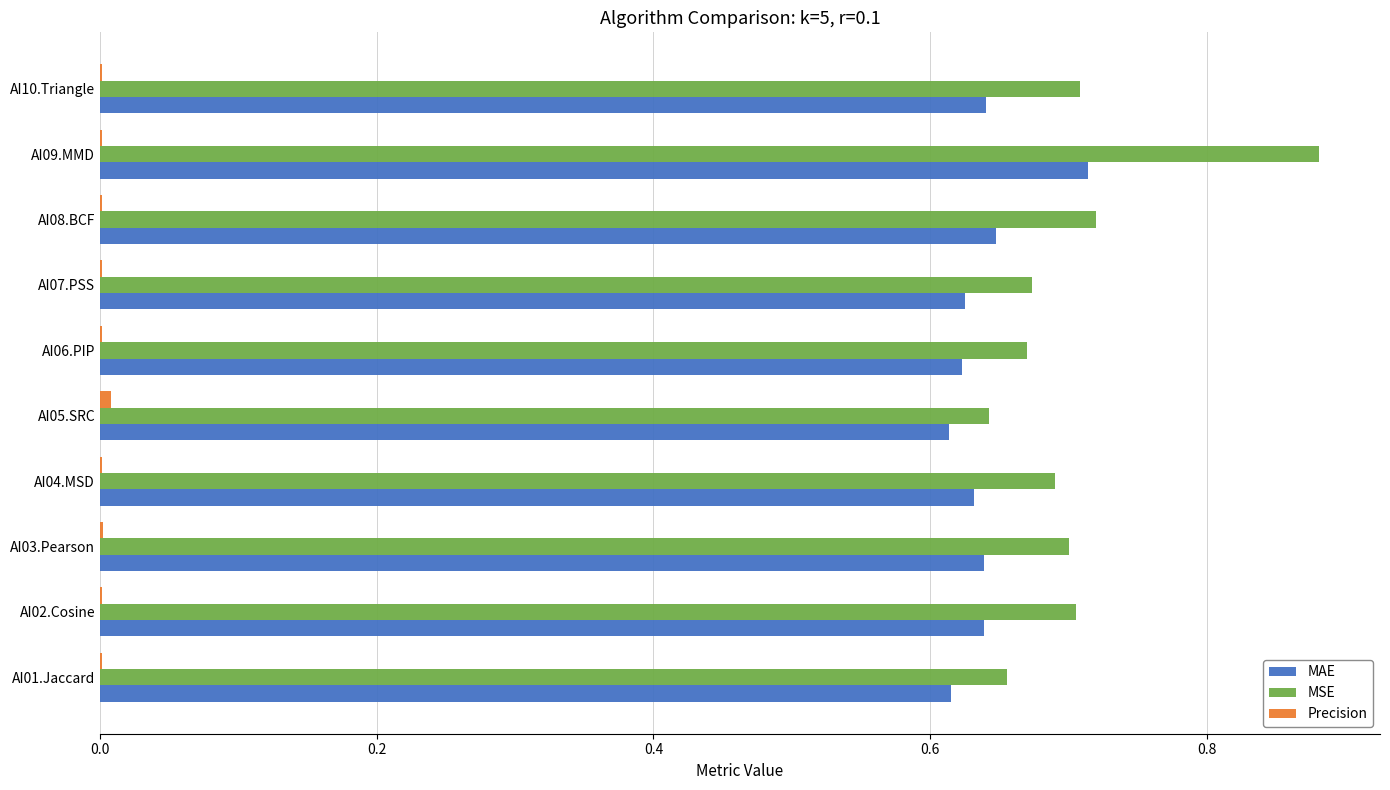

At which category does the chart reach its peak across all series?

AI09.MMD